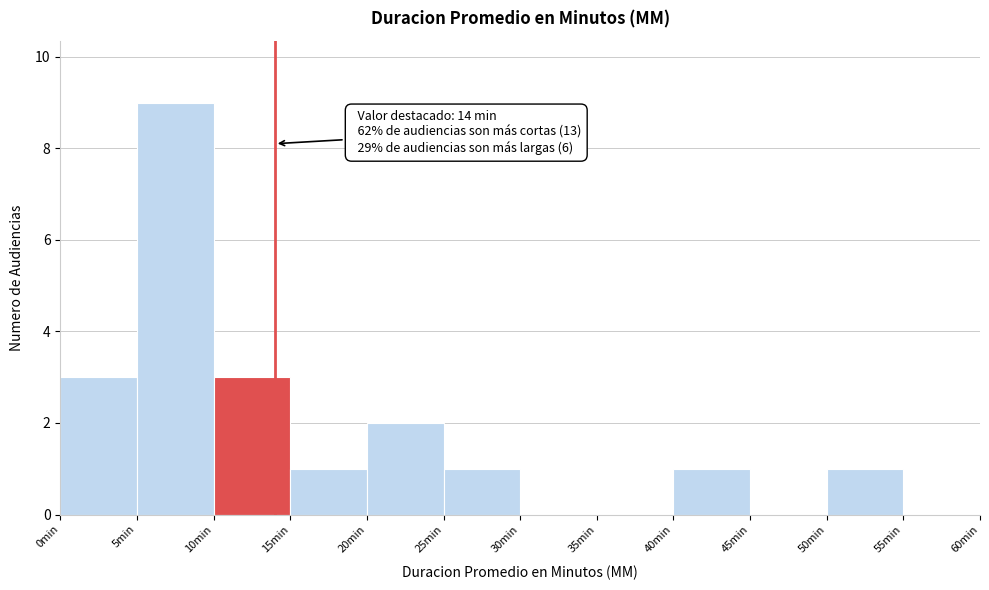

Which range on the x-axis has the tallest bar?

5 to 10